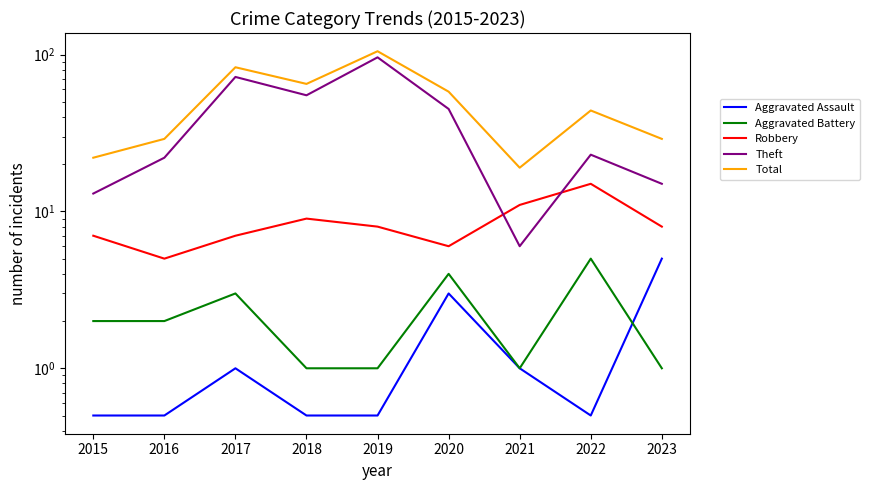

How many values in the Theft series are below 23?

4